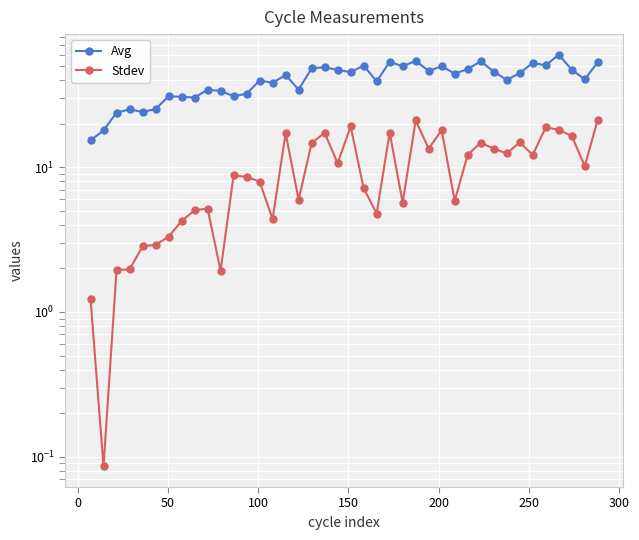

Reading right to left, list all the values displayed in this chart.

Avg: 53.2	40.5	47.2	59.9	50.6	52.7	44.6	40.1	45.8	54.0	47.6	44.3	49.9	46.3	54.3	49.8	53.5	39.2	50.4	45.4	47.0	49.1	48.3	34.4	43.3	38.3	39.7	32.2	31.0	33.7	34.4	30.3	30.7	30.9	25.2	24.1	25.1	23.8	18.0	15.3
Stdev: 21.3	10.2	16.5	18.2	18.9	12.2	14.9	12.5	13.5	14.7	12.2	5.8	18.1	13.4	21.0	5.7	17.3	4.8	7.2	19.1	10.7	17.3	14.7	6.0	17.2	4.4	8.0	8.6	8.8	1.9	5.2	5.0	4.2	3.3	2.9	2.8	2.0	2.0	0.1	1.2